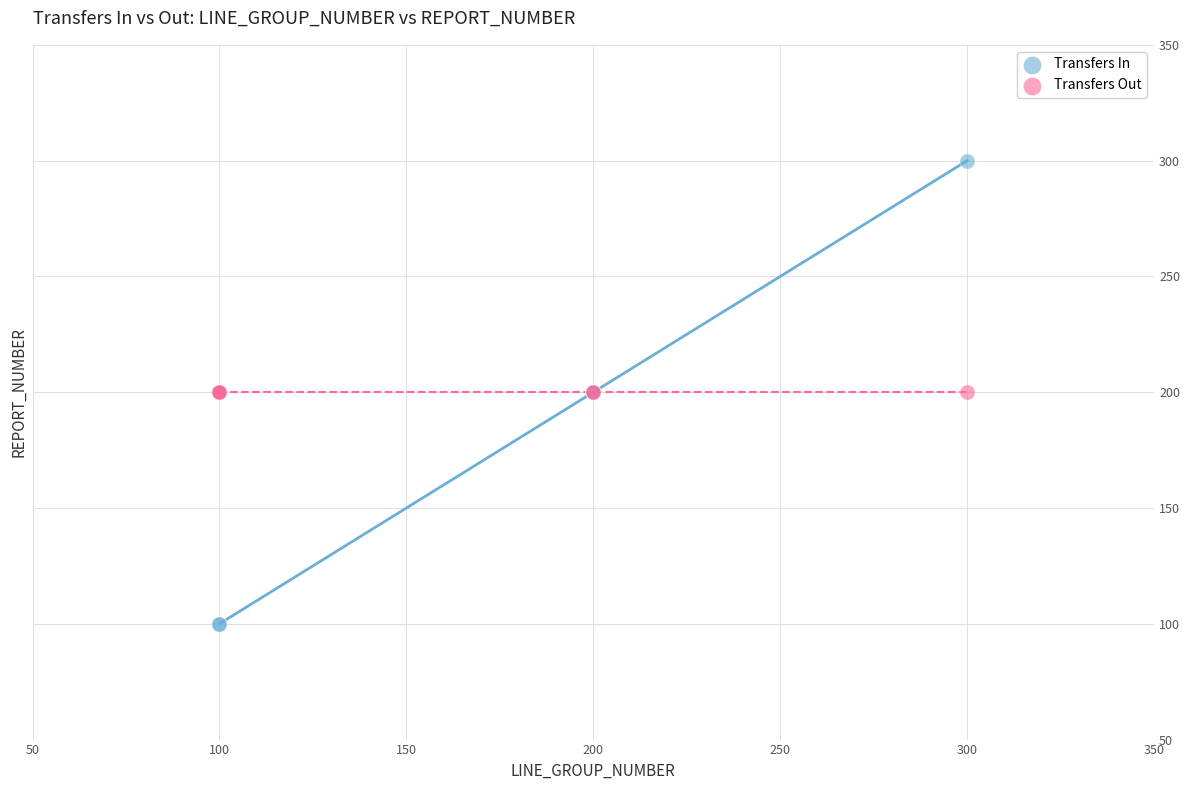

Which series reaches the minimum Y coordinate?

Transfers In